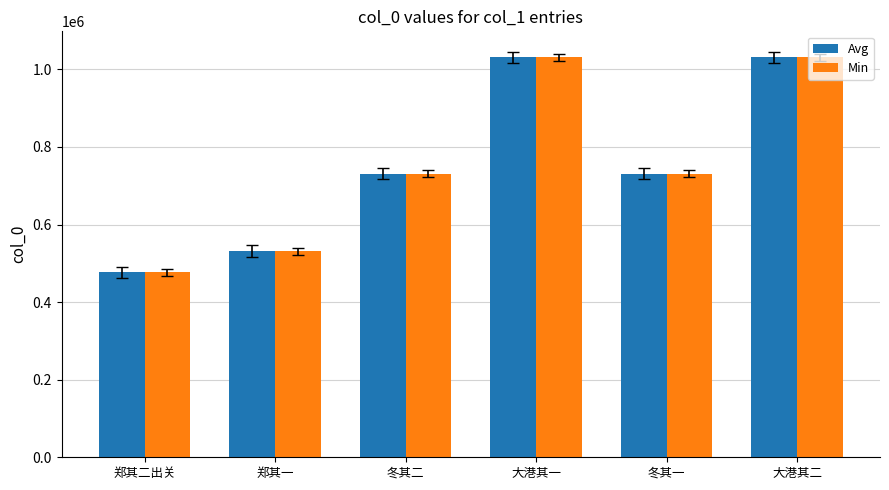

What value does the Avg series have at 冬其一, to the nearest 50?

731450